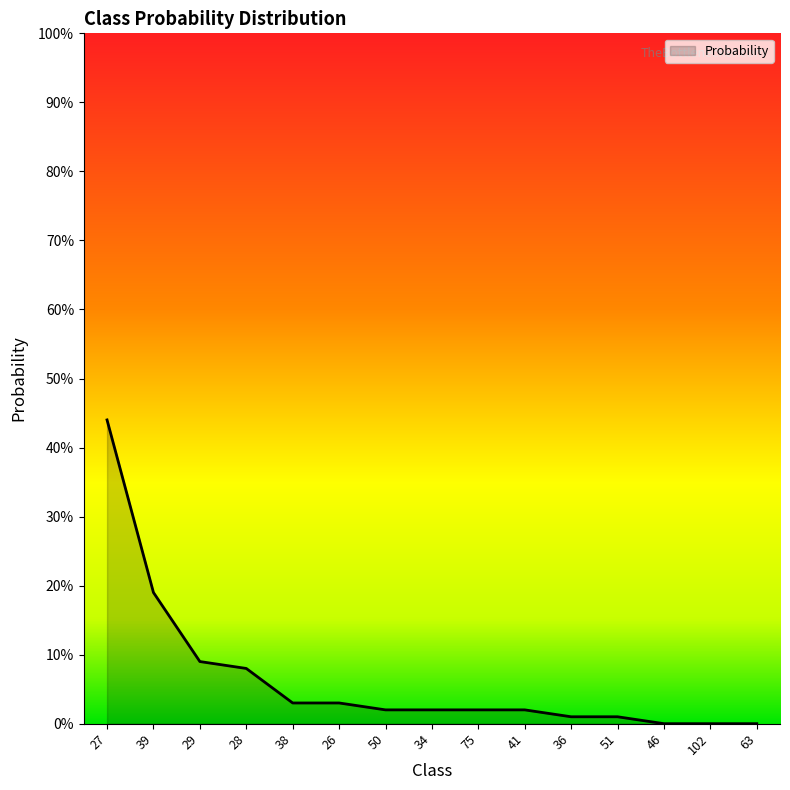

What is the label of the 7th point from the right?

75